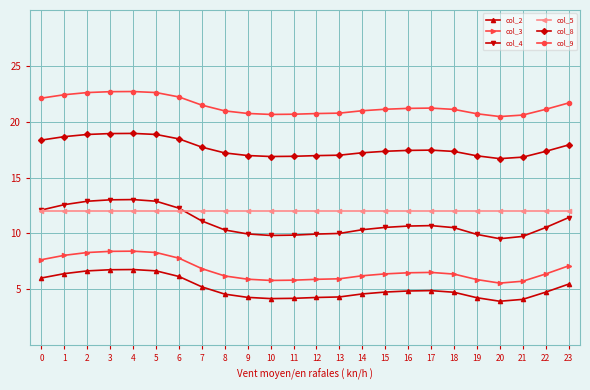

True or false: col_8 has more than 0 points higher than both neighbors.

True